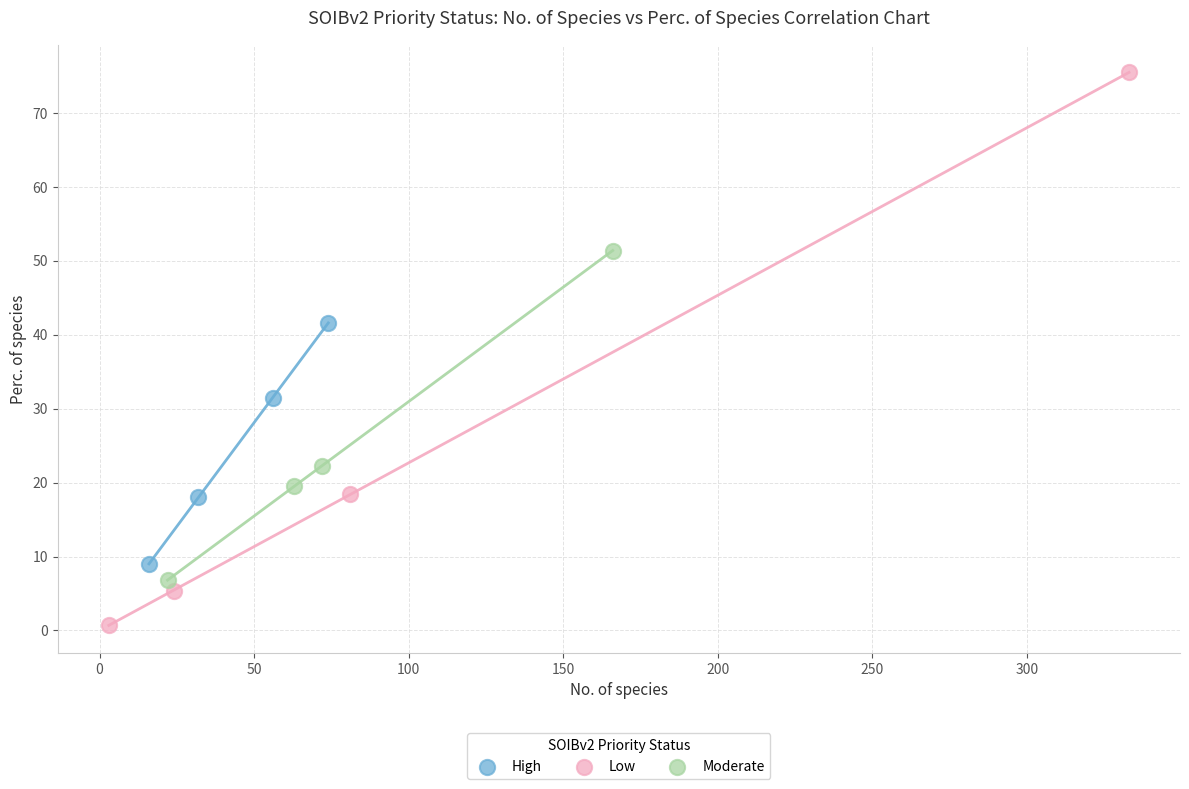

Which series contains the lowest Y value?

Low